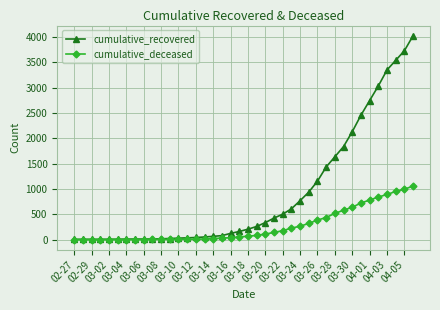

Rank the series by their maximum value, from lowest to highest.

cumulative_deceased, cumulative_recovered